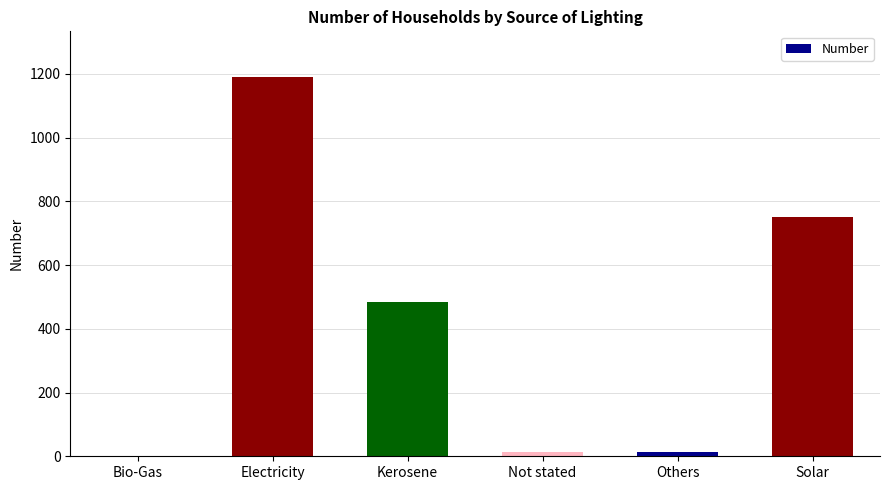

True or false: the data shows 1191 at Electricity.

True